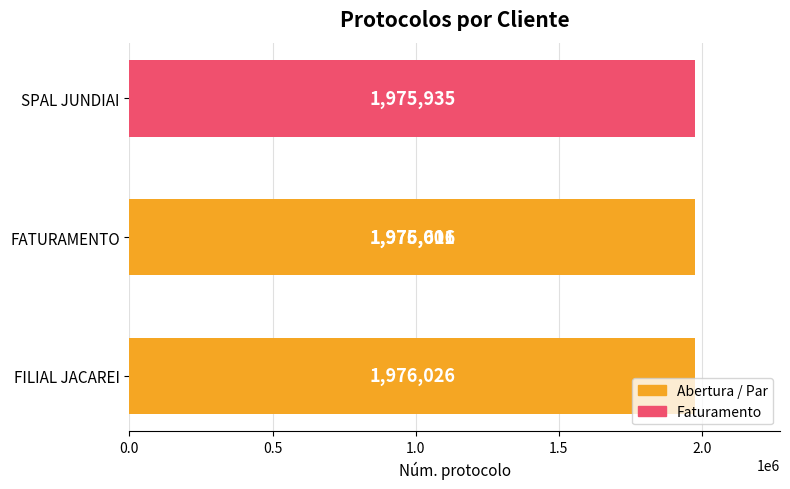

Between 0.5 and 1.5, which is larger?

1.5